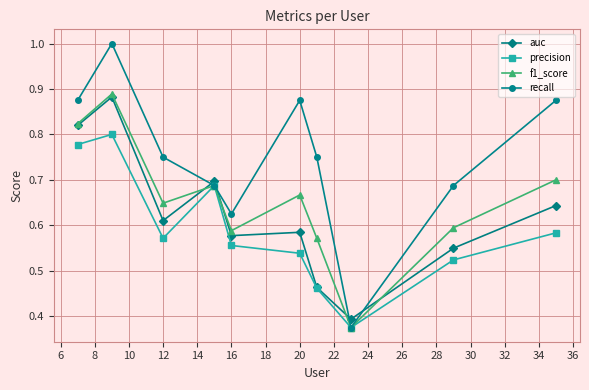

What is the maximum value shown in the chart?

1.0